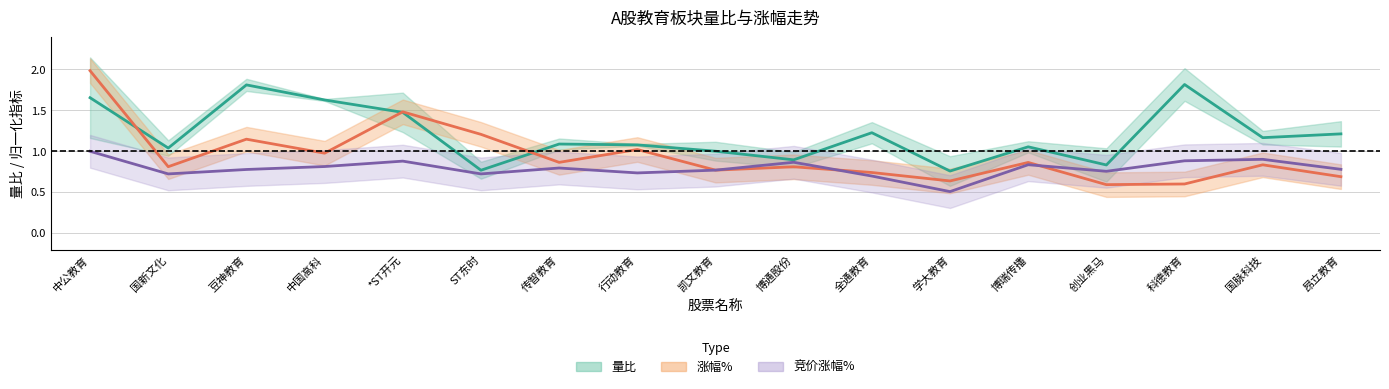

What is the label of the 14th point from the right?

中国高科